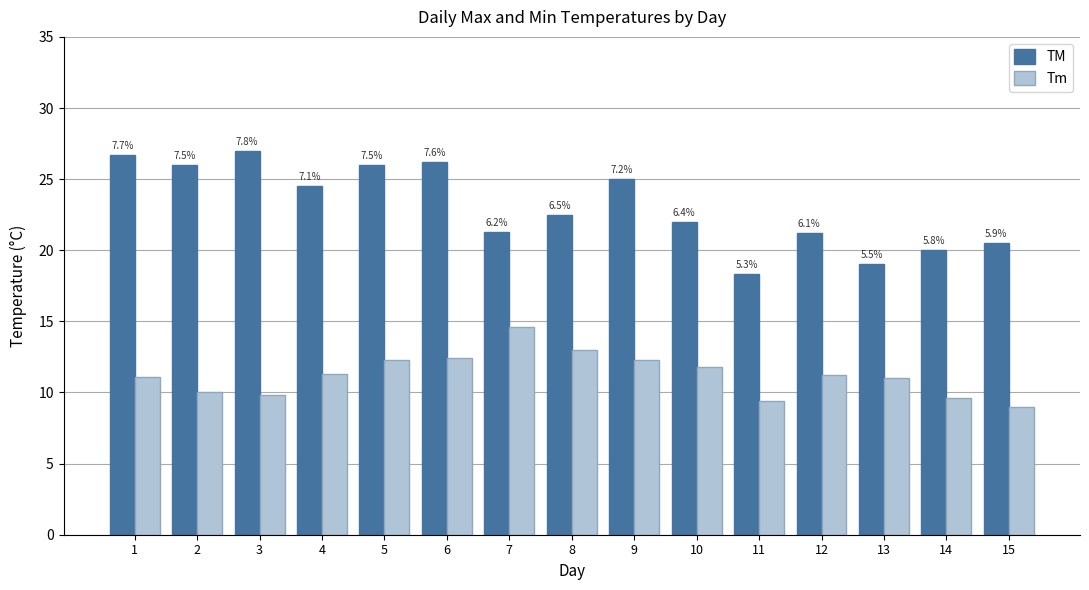

What are all the series names shown in the legend?

TM, Tm